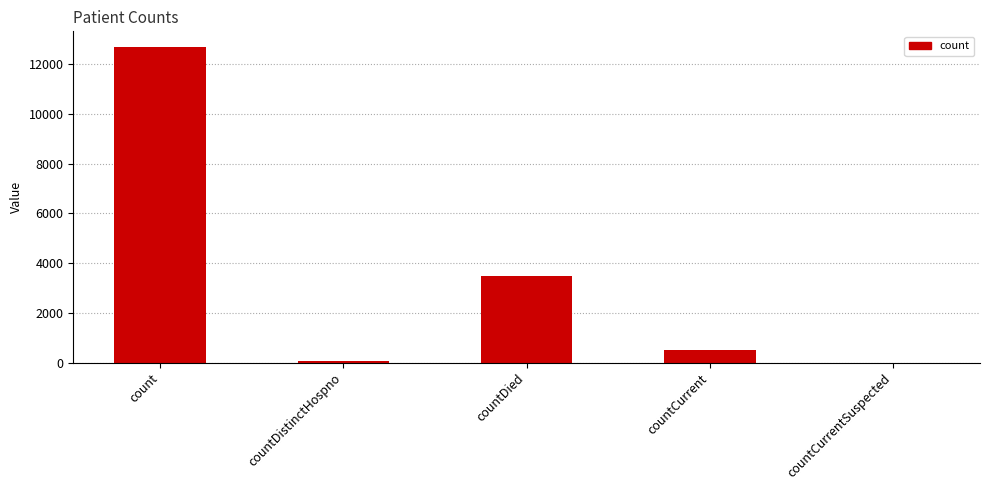

Which has a higher value, countDied or count?

count